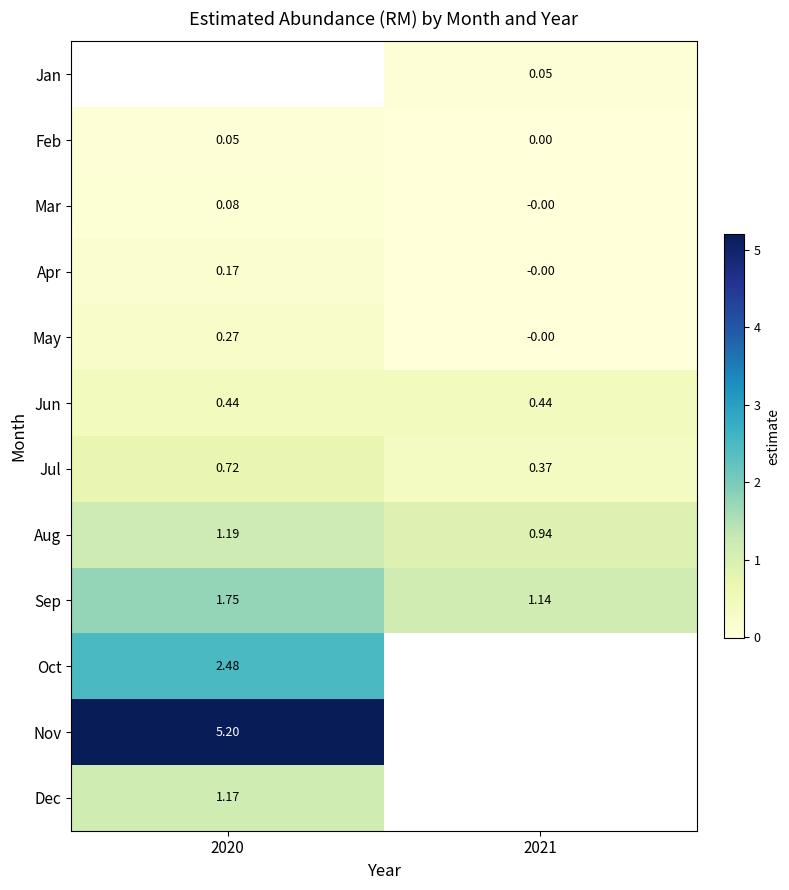

What is the spread (max minus min) of values at 2021?

1.1